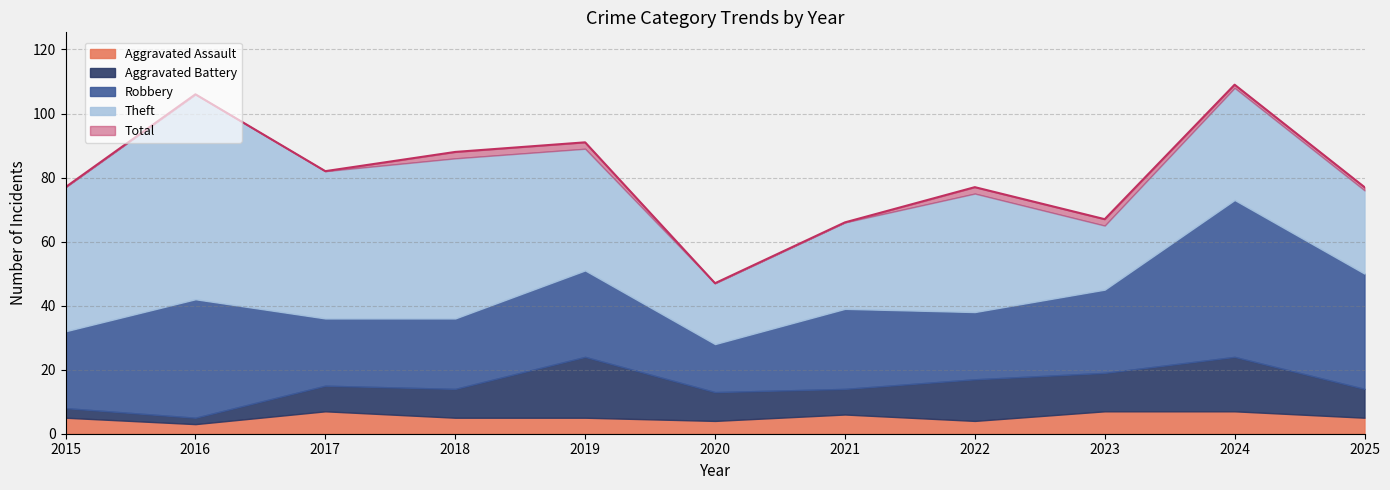

At how many categories does at least one series exceed 100?

2